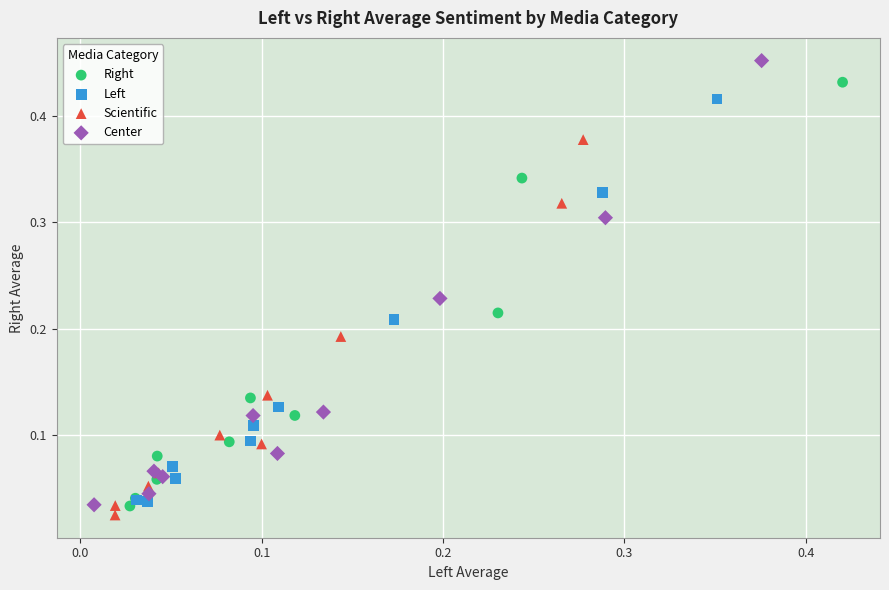

What are all the series names shown in the legend?

Right, Left, Scientific, Center